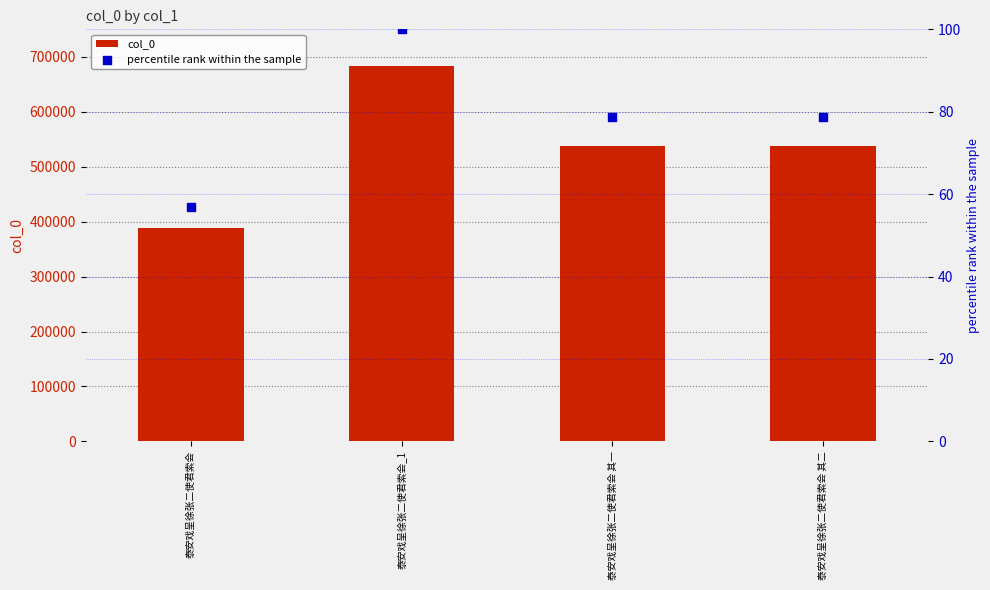

Which series has the largest total across all categories?

col_0